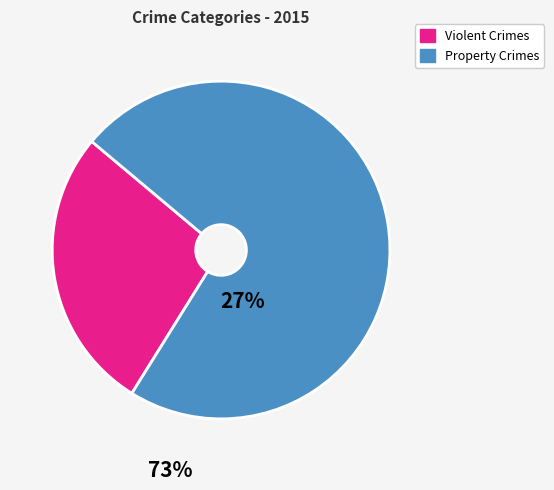

Is there any slice that represents more than half of the pie?

Yes